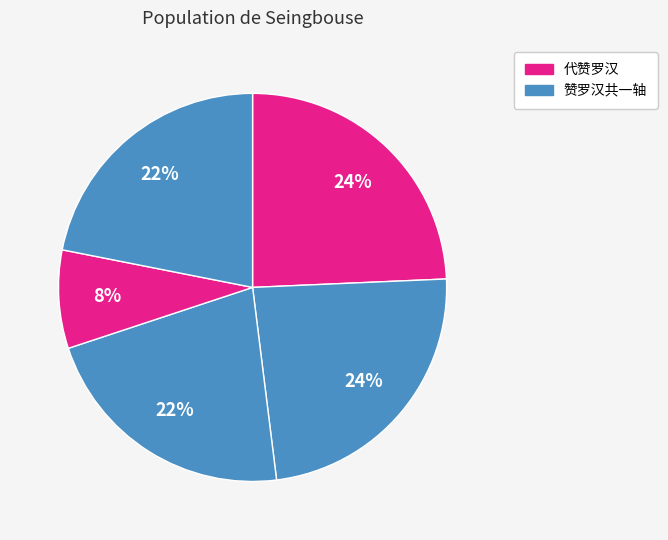

Count the number of slices in the pie.

5